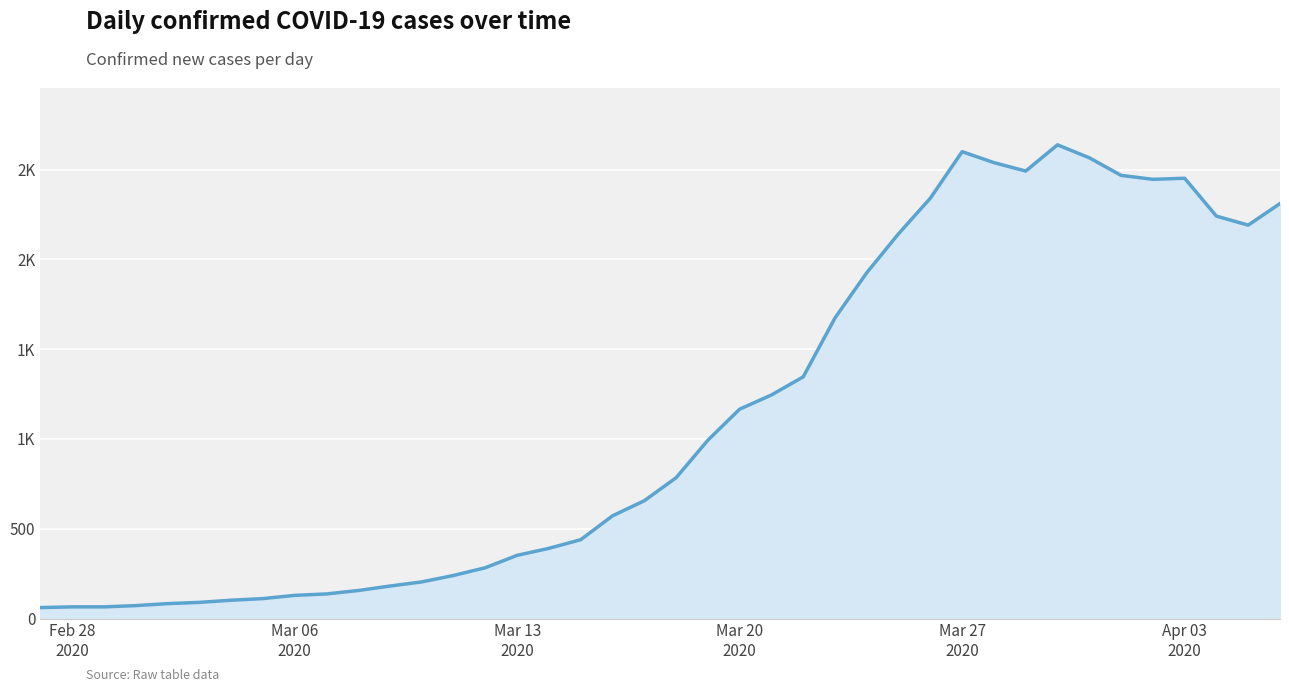

How many interior local valleys (lower than both neighbors) does the data have?

3